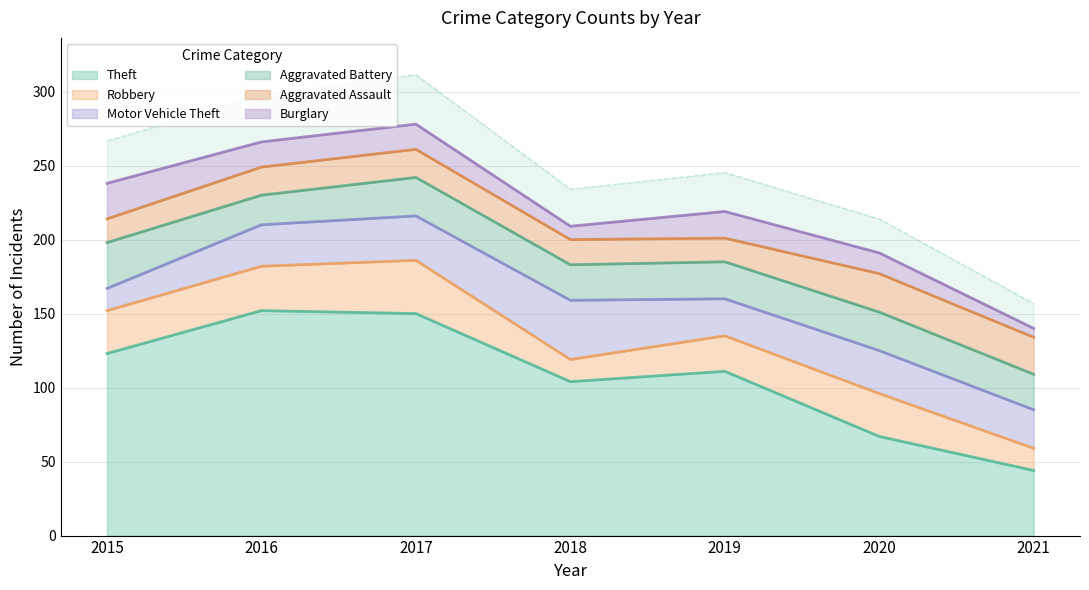

True or false: Theft has a value of 19 at 2020.

False